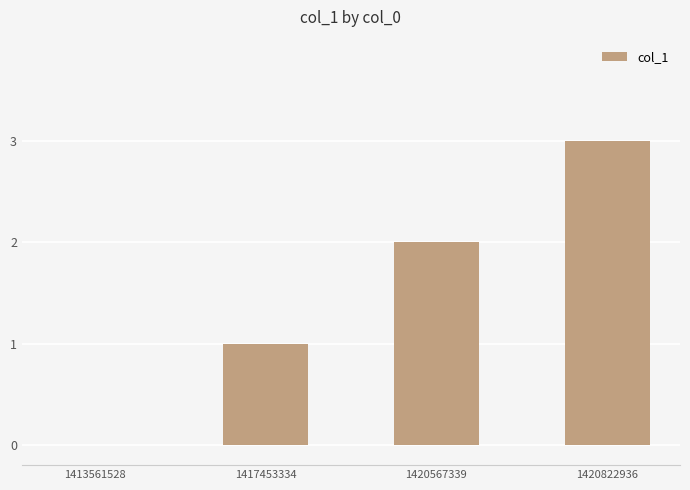

Reading right to left, extract all data points from this chart.

1420822936=3	1420567339=2	1417453334=1	1413561528=0